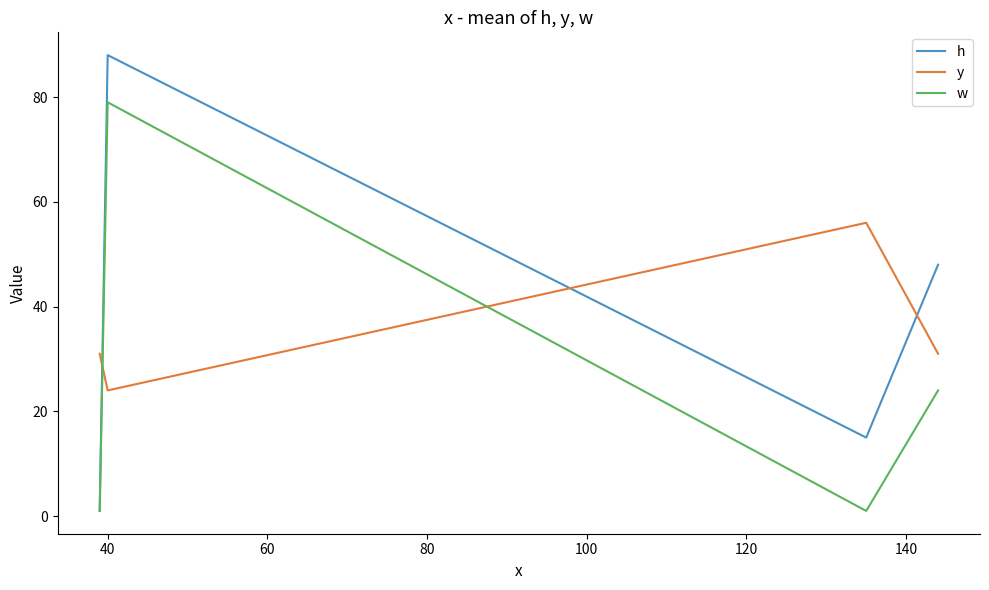

How many h values are between 15 and 88?

3